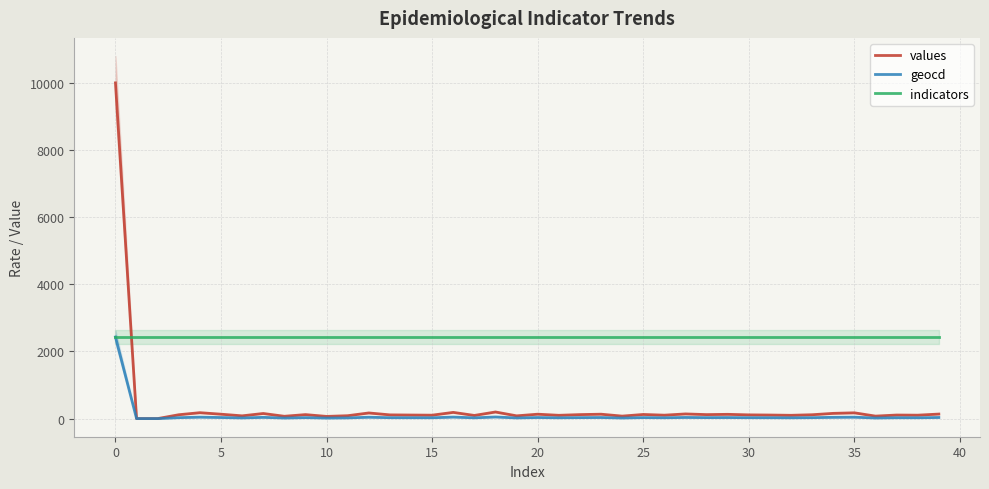

What are all the series names shown in the legend?

values, geocd, indicators